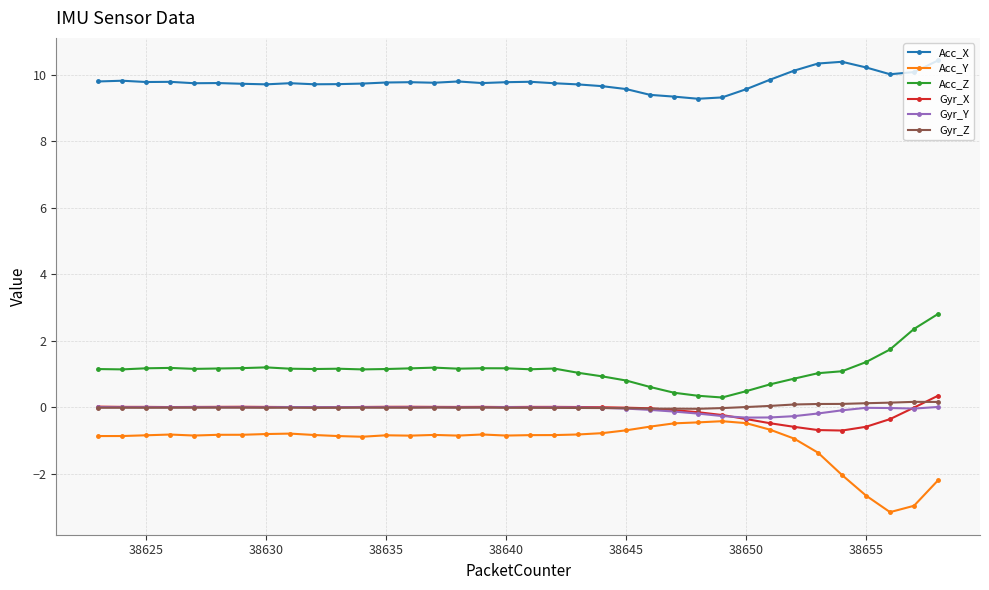

True or false: Gyr_Y has more than 2 interior local peaks.

True